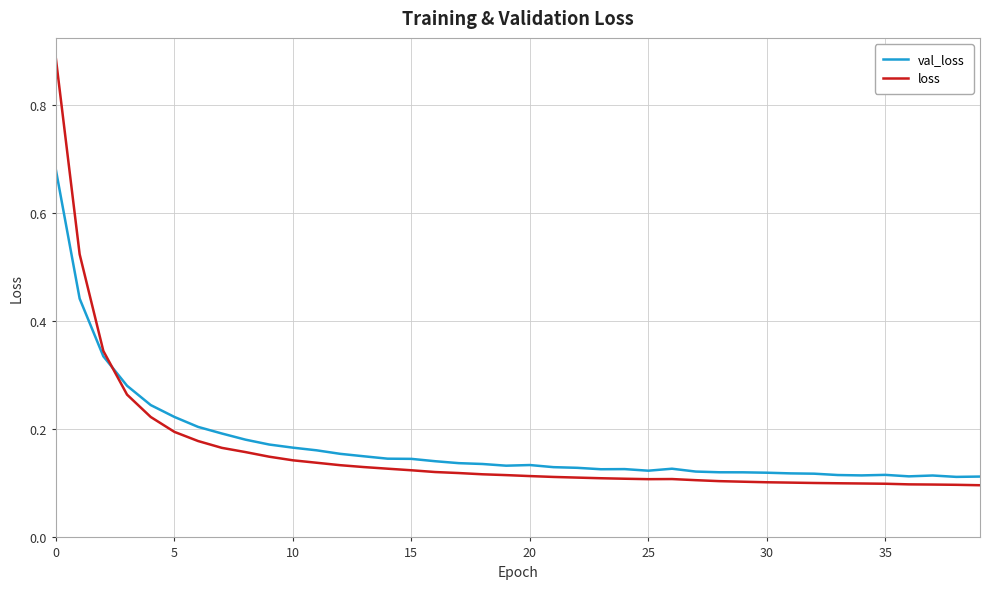

What is the difference between the maximum and minimum values in the val_loss series?

0.6